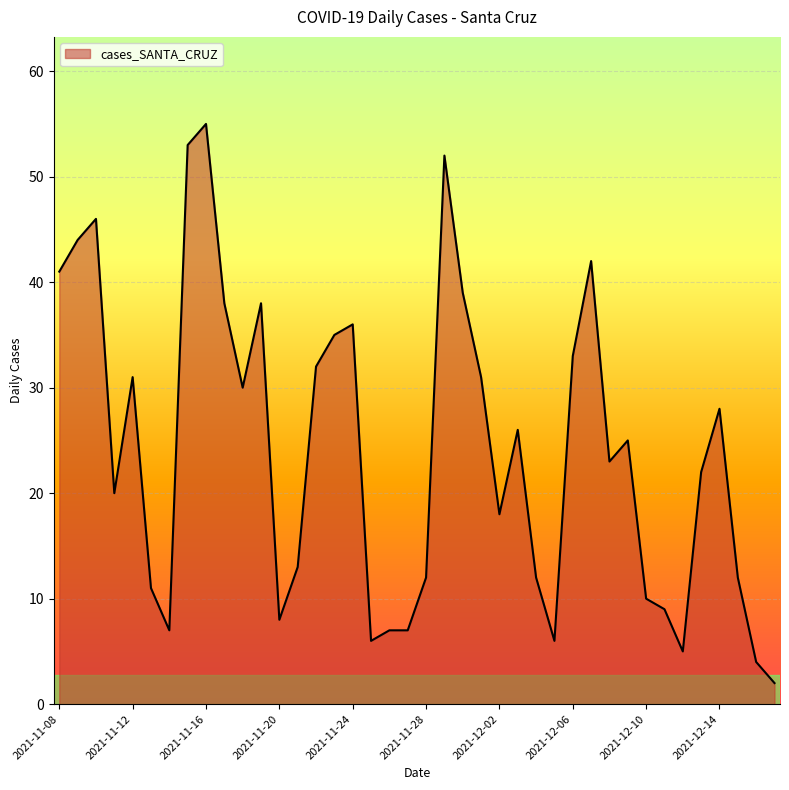

What is the difference between the maximum and minimum values?

53